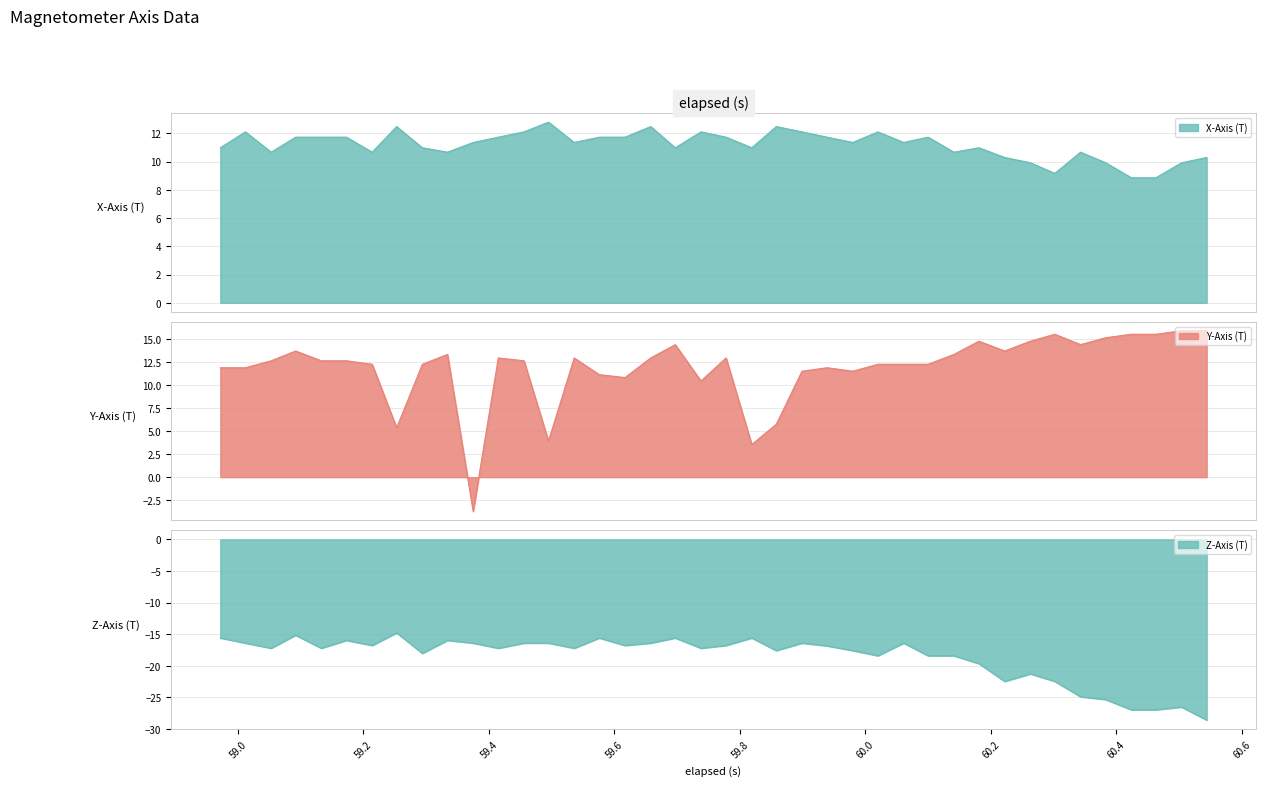

What is the maximum value for Y-Axis (T)?

15.9